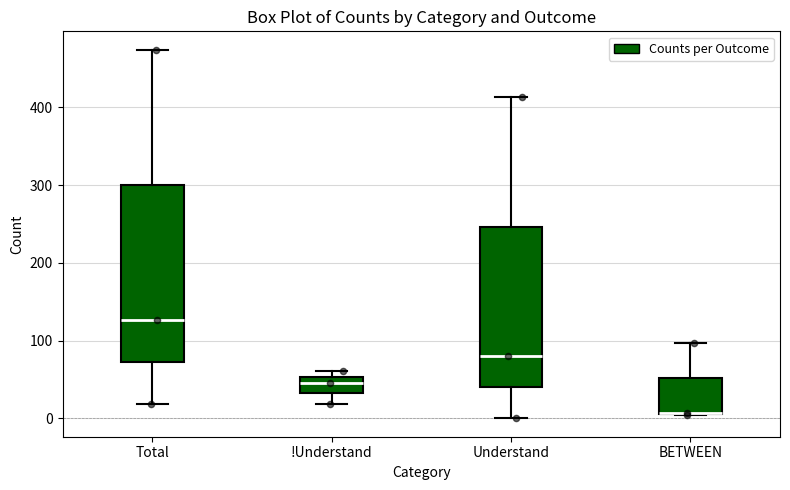

Reading left to right, transcribe this box plot: for each box, give where its median line is, the range the box spans, and where its two whiskers end, as read against the y-axis. The values are not printed on the chart, so give them approximately, as read against the axis.

Total: median 130, box 70 to 300, whiskers 20 to 470
!Understand: median 50 (just below the box's upper edge), box 30 to 50, whiskers 20 to 60
Understand: median 80, box 40 to 250, whiskers 0 to 410
BETWEEN: median 10 (drawn on the box's lower edge), box 10 to 50, whiskers 0 to 100